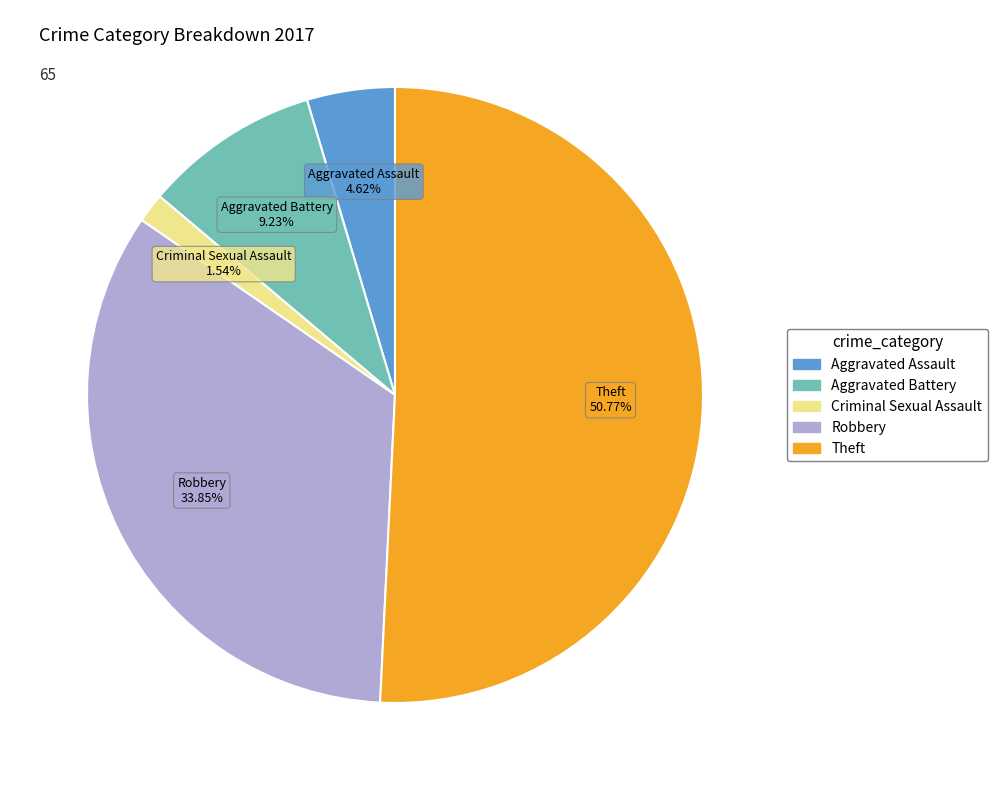

Do Criminal Sexual Assault and Aggravated Assault together represent more than half of the pie?

No